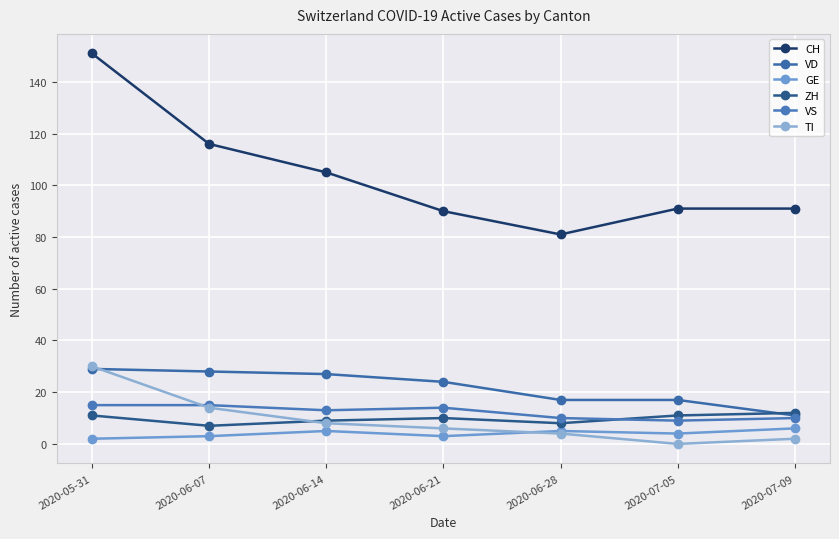

Which category has the lowest value in the ZH series?

2020-06-07